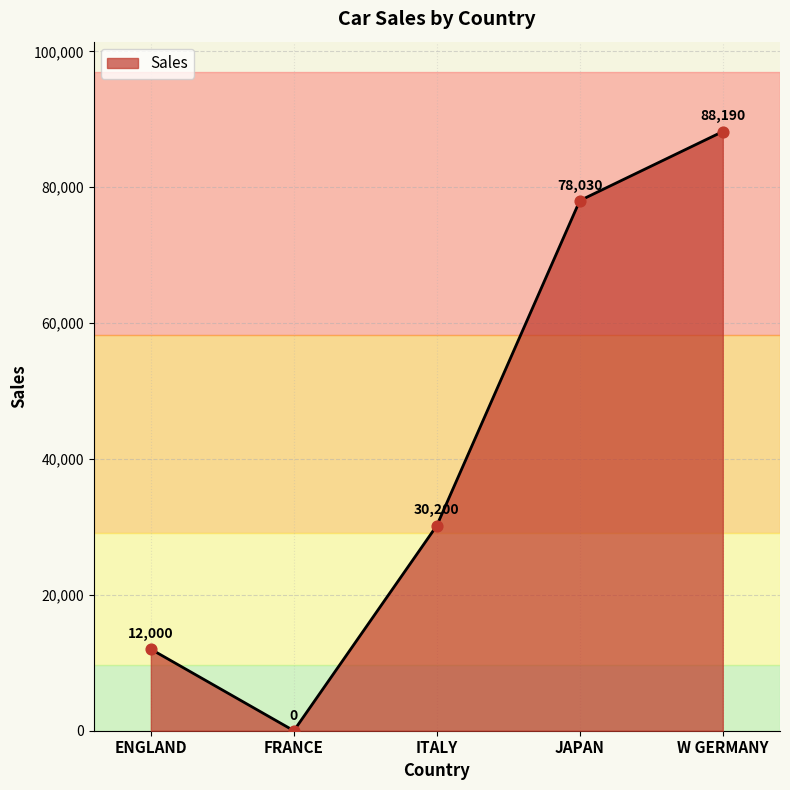

What is the change in value from ENGLAND to W GERMANY?

+76190